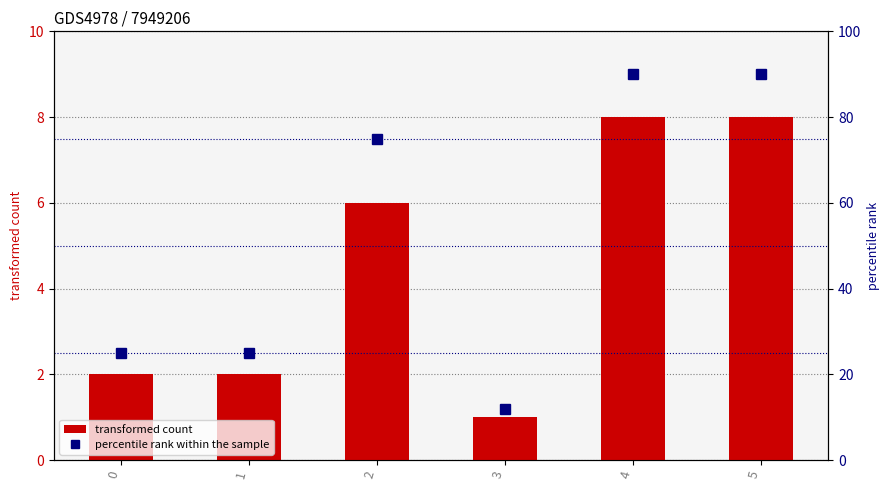

Count the transformed count values in the range 2 to 8.

5